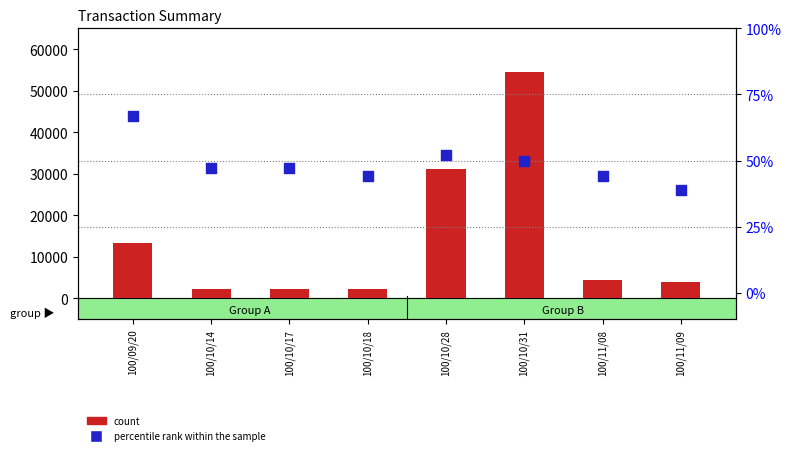

At how many categories does at least one series exceed 1794?

8